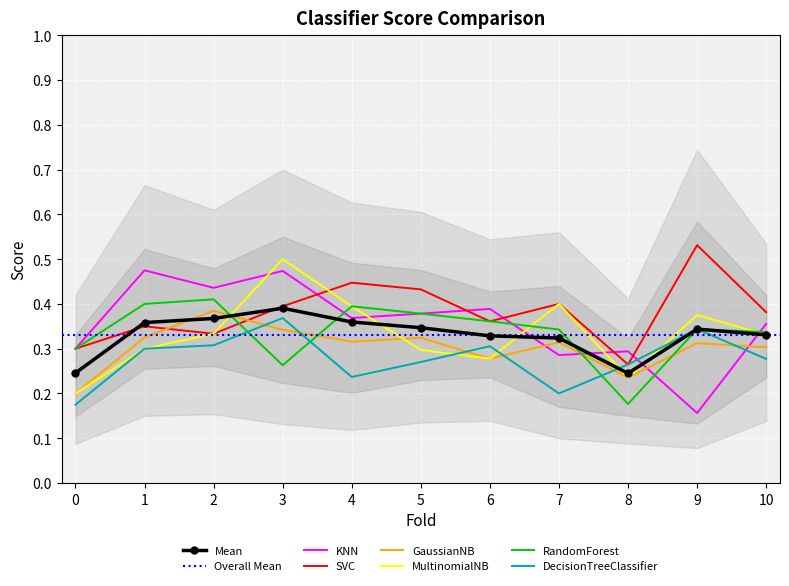

True or false: MultinomialNB has a value of 0.1 at 7.

False